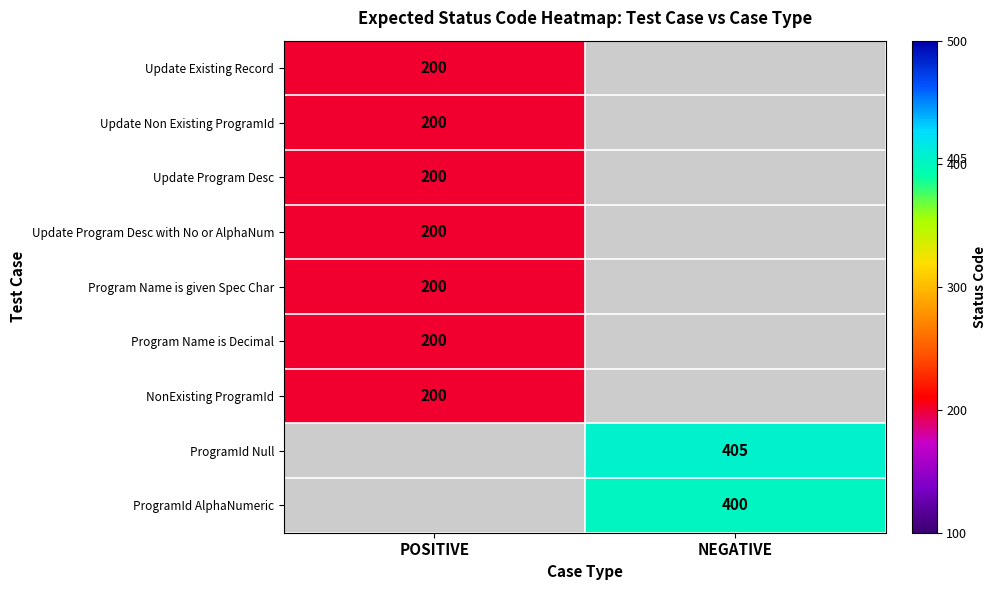

How many distinct data groups are displayed?

9